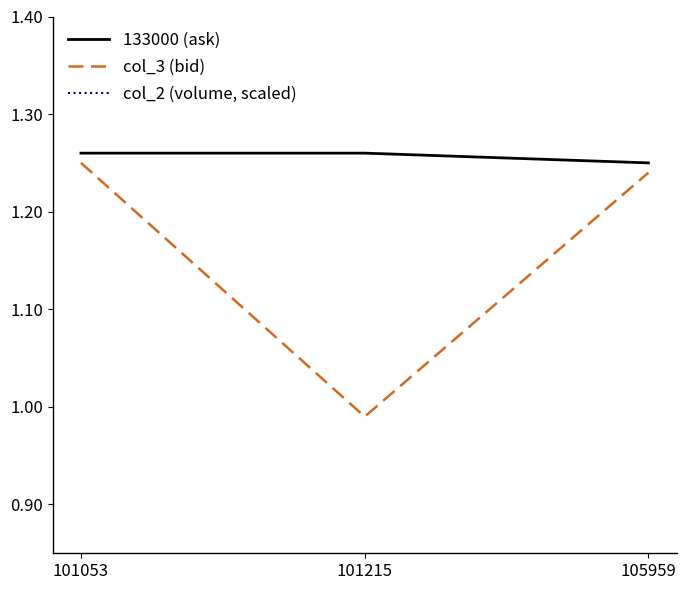

What value does the col_3 (bid) series have at 101215?

1.0